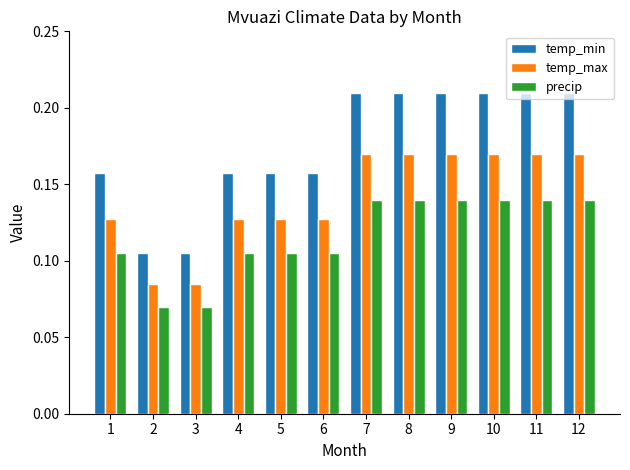

Does the chart contain any negative values?

No